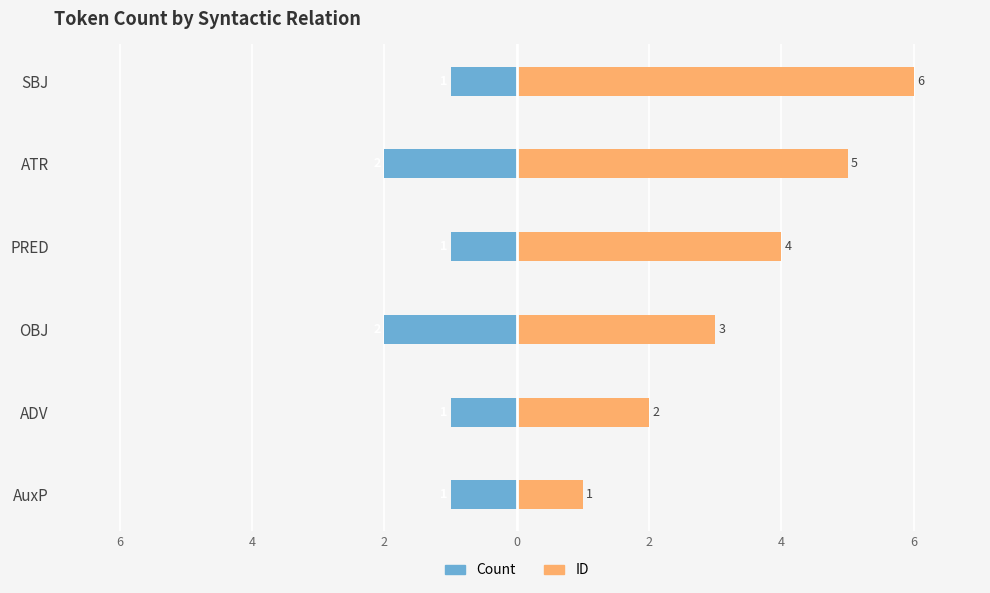

What value does the Count series have at OBJ?

-2